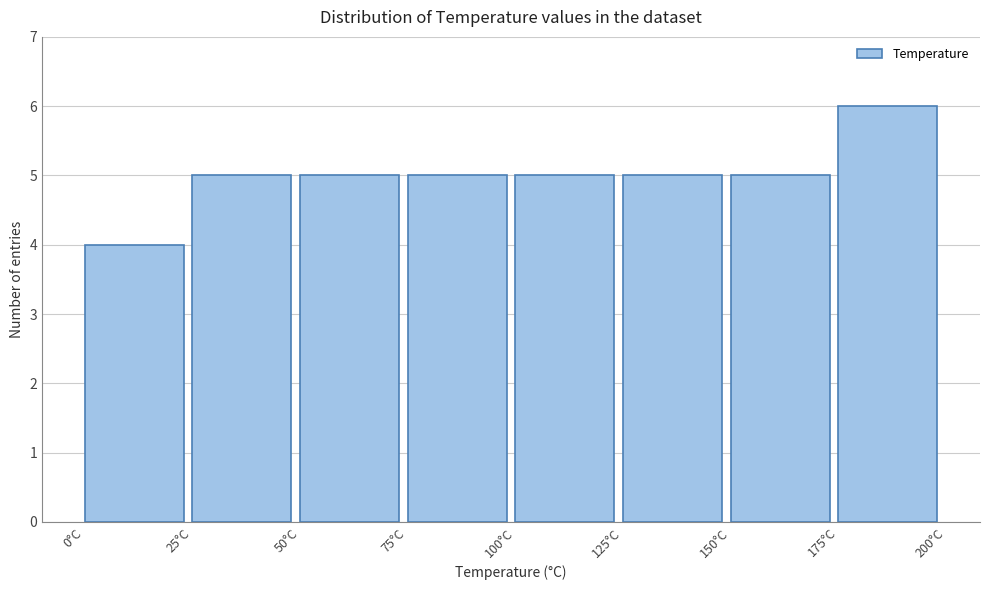

Reading left to right, list every bar in this chart as the range it spans on the x-axis followed by its height. The values are not printed on the chart, so give them approximately, as read against the axis.

0 to 25: 4
25 to 50: 5
50 to 75: 5
75 to 100: 5
100 to 125: 5
125 to 150: 5
150 to 175: 5
175 to 200: 6